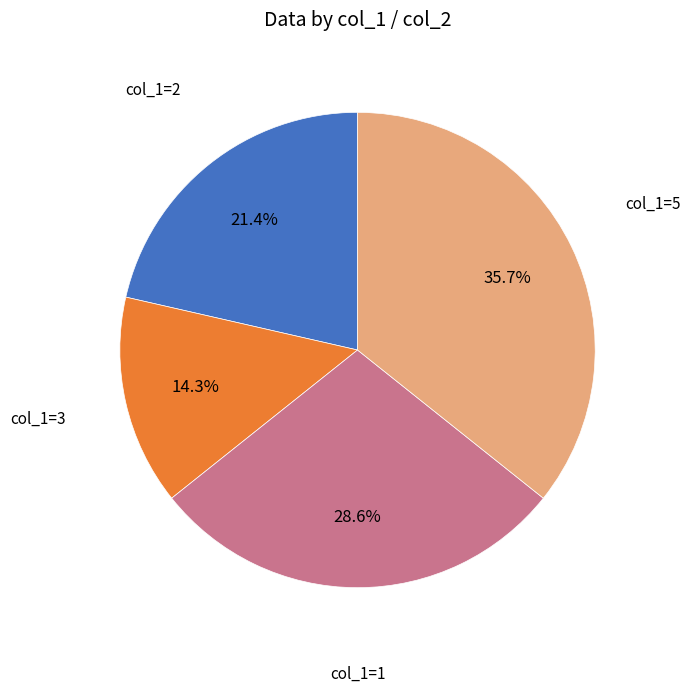

How many segments does this pie chart have?

4